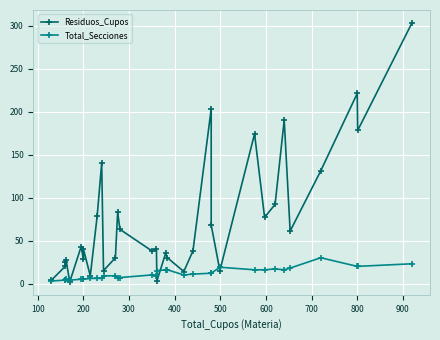

Is the value of Total_Secciones at 100 greater than the value of Residuos_Cupos at 33?

No